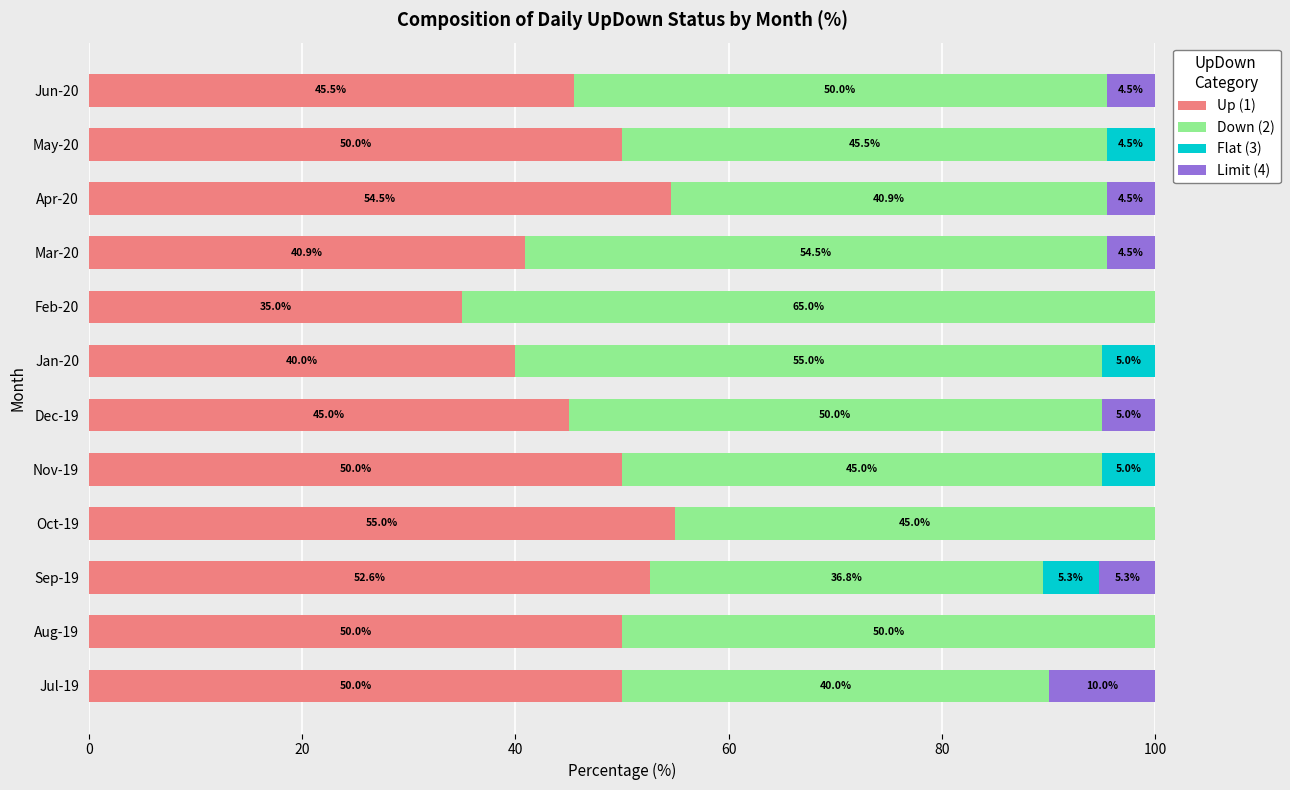

What is the maximum value for Up (1)?

55.0